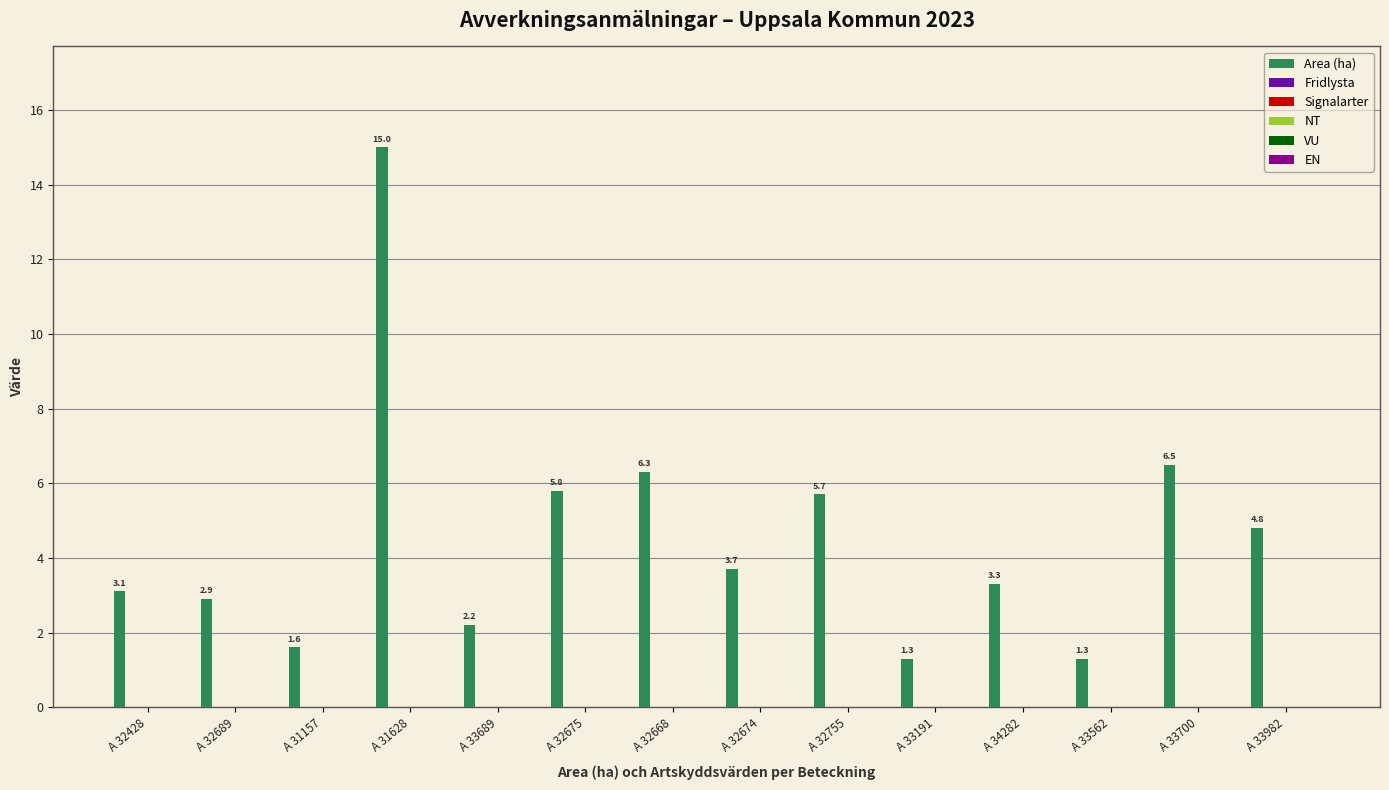

What is the sum of all values?

63.5